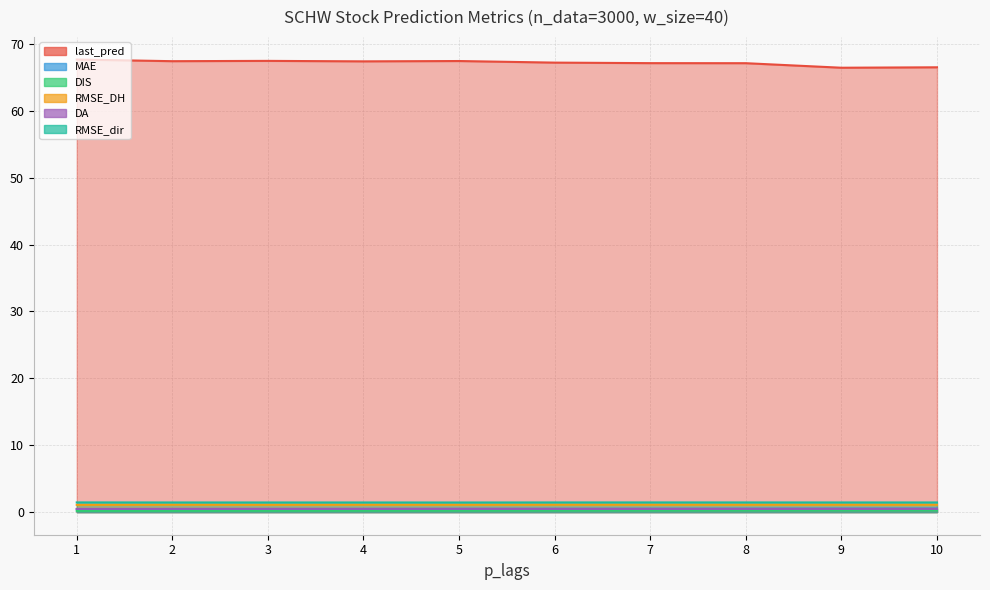

True or false: DA has a value of 0.7 at 4.

False